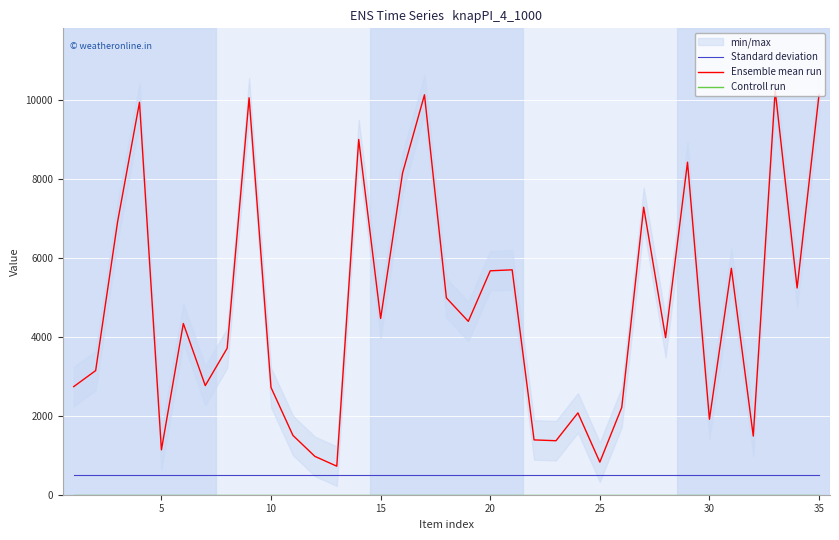

What is the value of the Ensemble mean run point at the 12th from the left?

972